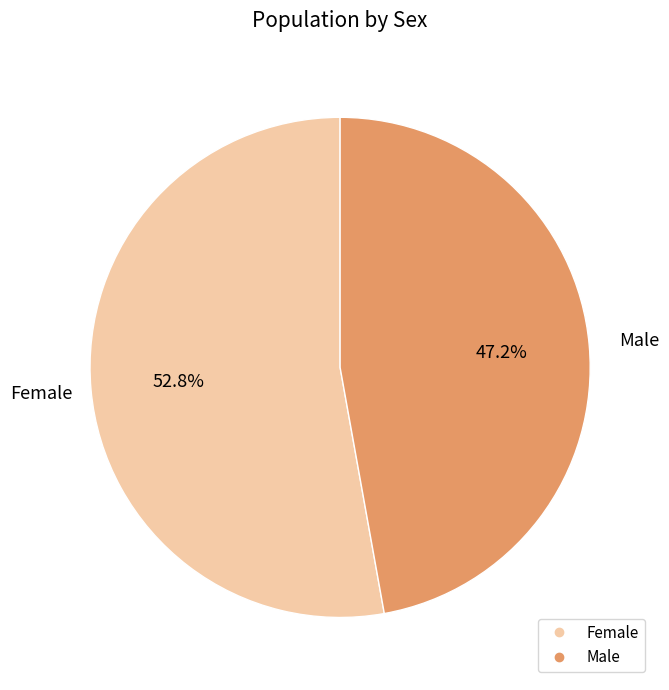

What percentage is the Male slice, to the nearest percent?

47%